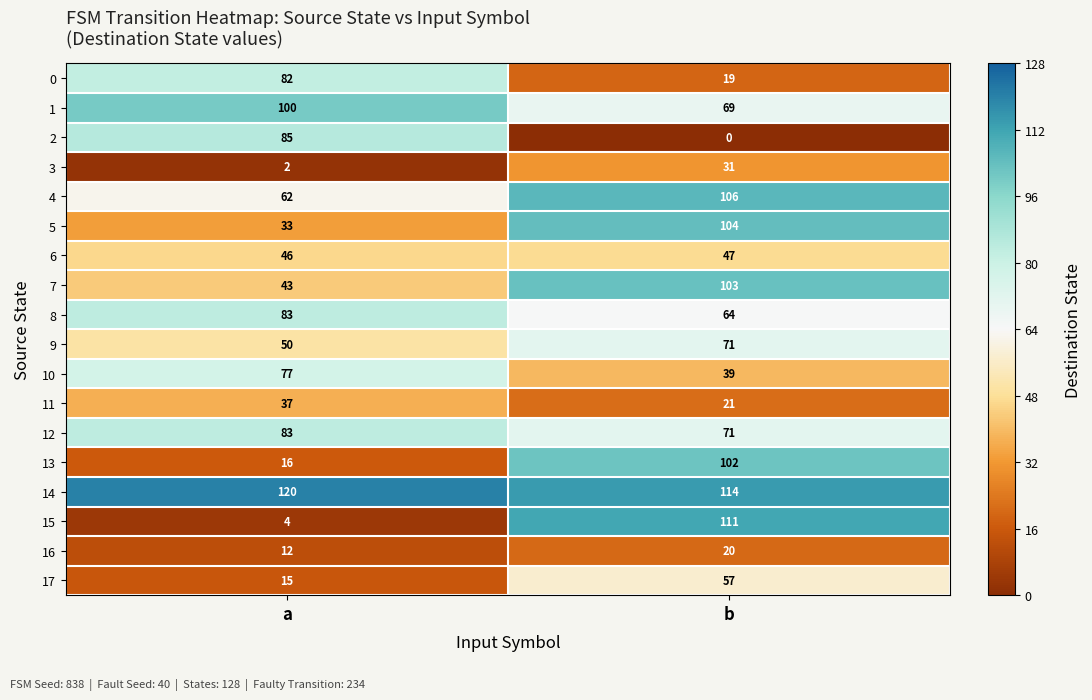

How many values in the 11 series are below 37?

1